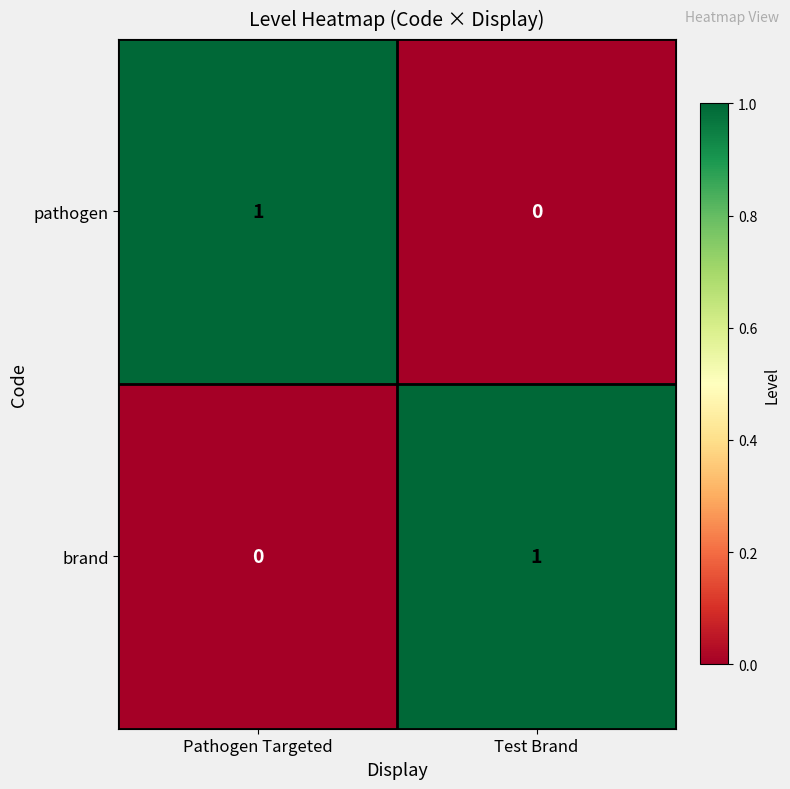

How many data points does each series have?

2